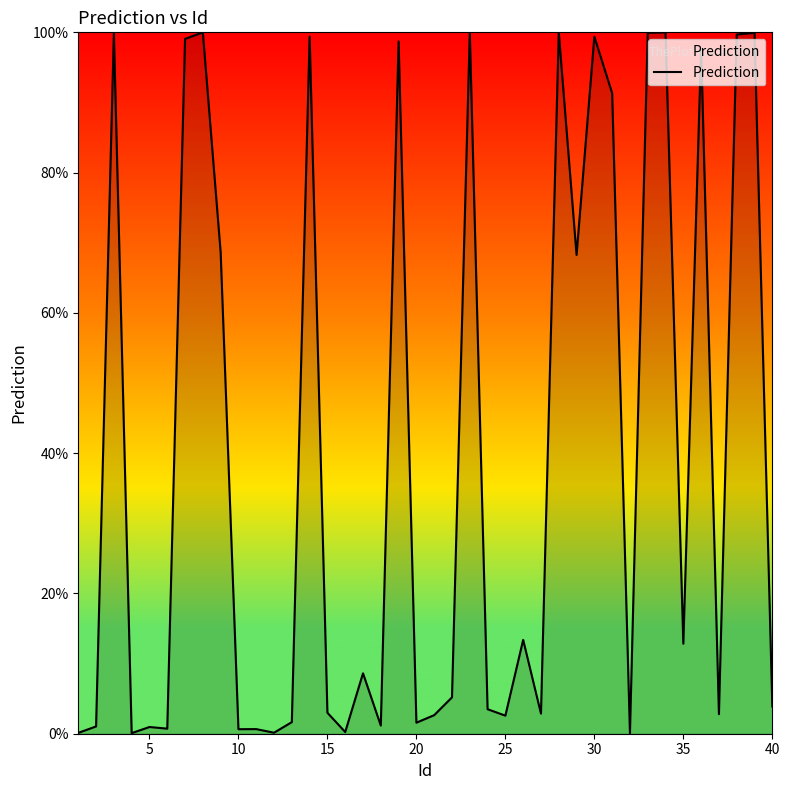

What is the difference between the maximum and minimum values?

1.0